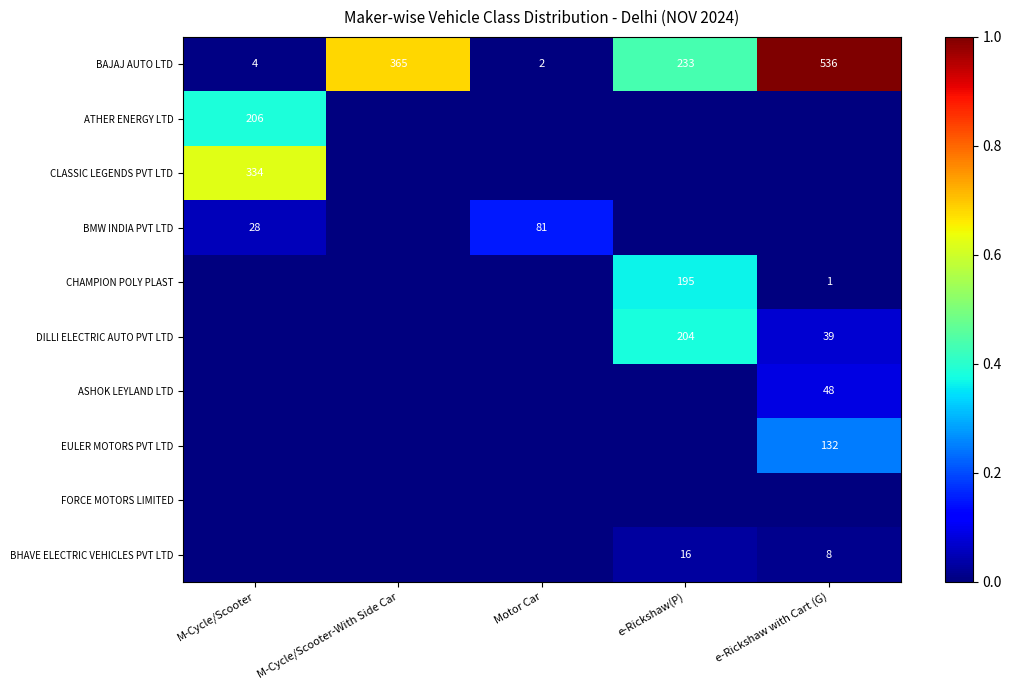

True or false: ATHER ENERGY LTD has a value of 206 at M-Cycle/Scooter.

True